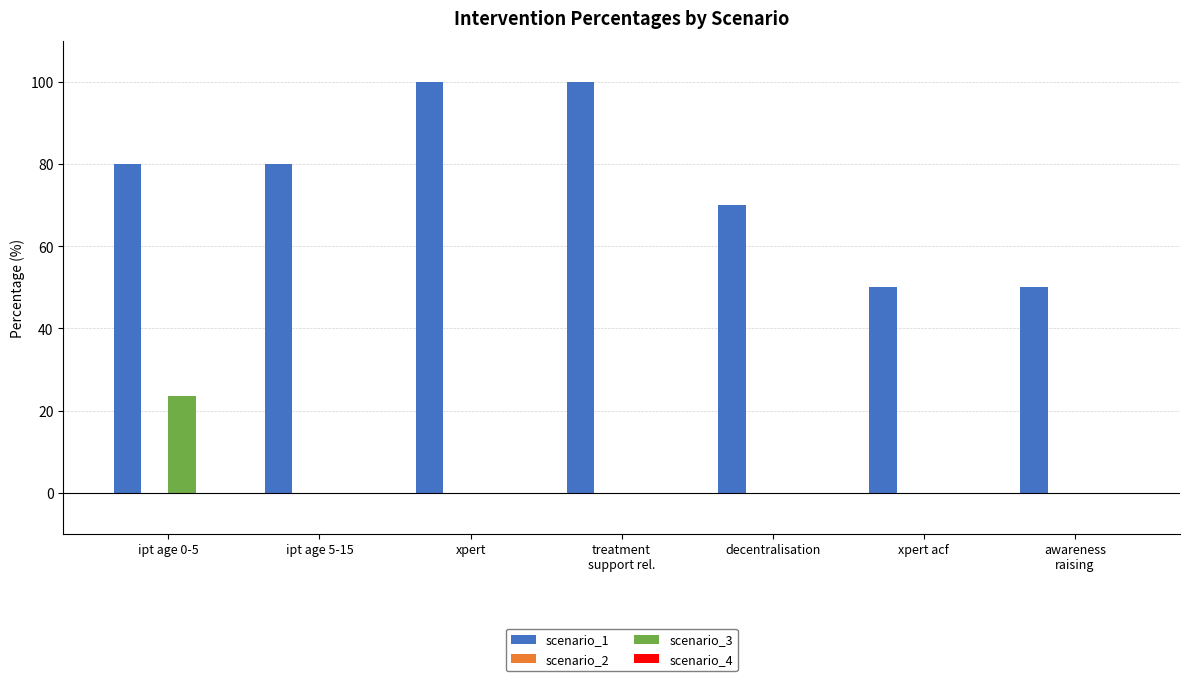

Is it true that scenario_1 equals 100.0 at xpert?

True